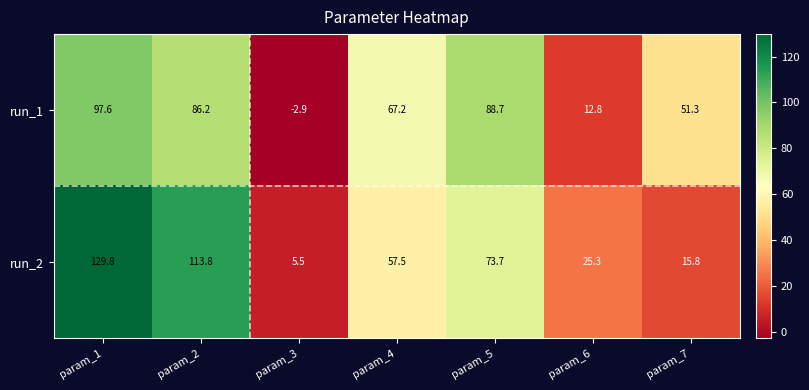

The value of run_1 at param_1 is 29.8. True or false?

False